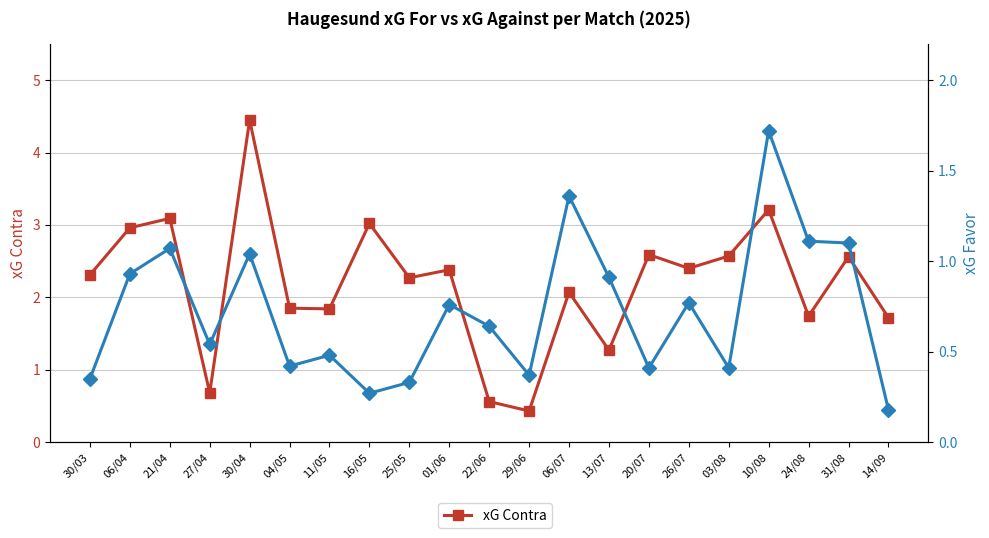

In xG Favor, how many points are higher than both neighbors (excluding endpoints)?

7